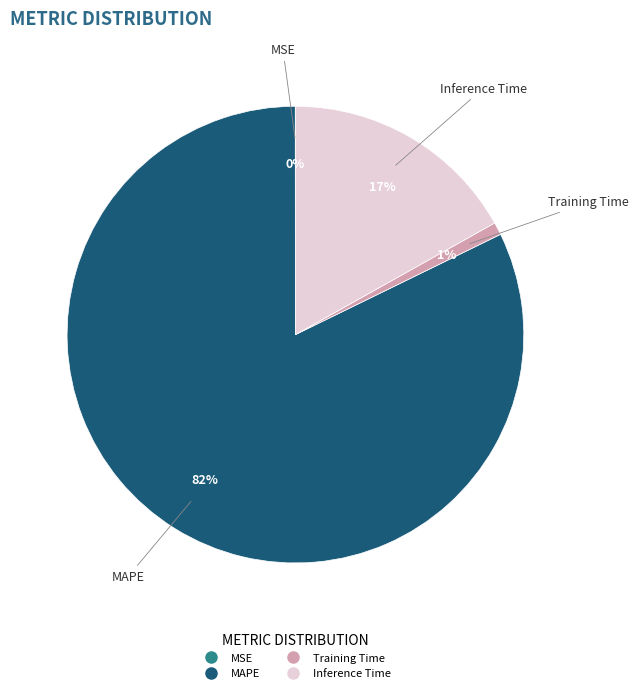

To the nearest percent, what is the difference between the largest and smallest slice percentages?

82%